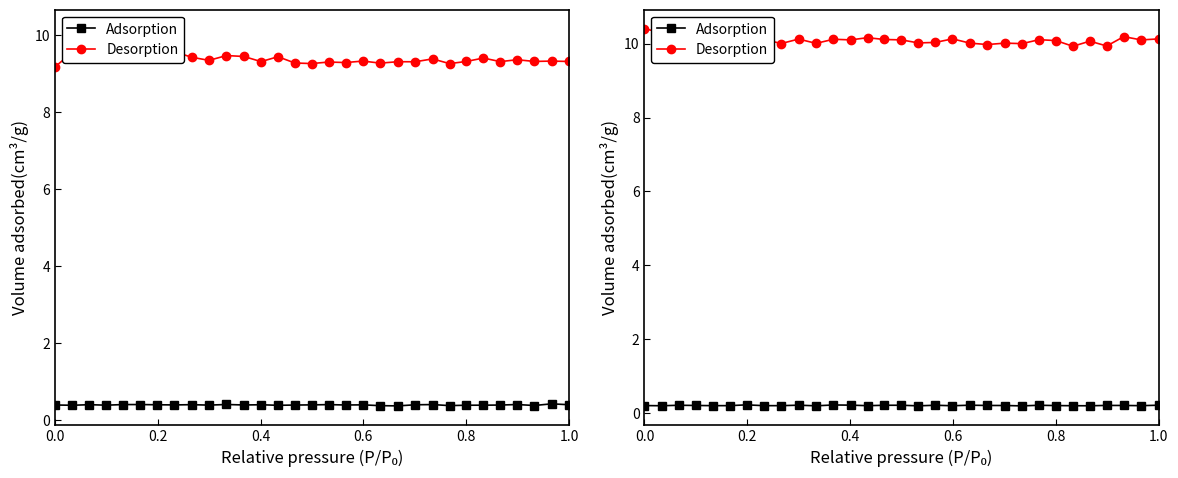

How many categories are shown in the chart?

31